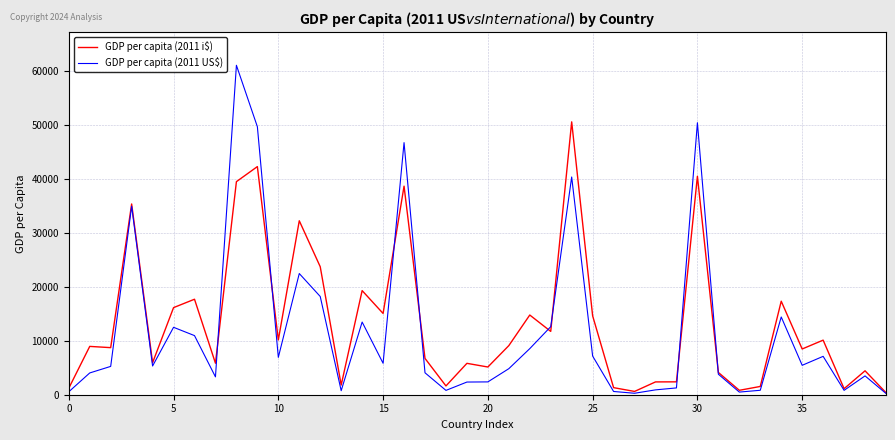

What is the highest value of the GDP per capita (2011 US$) series?

60979.0